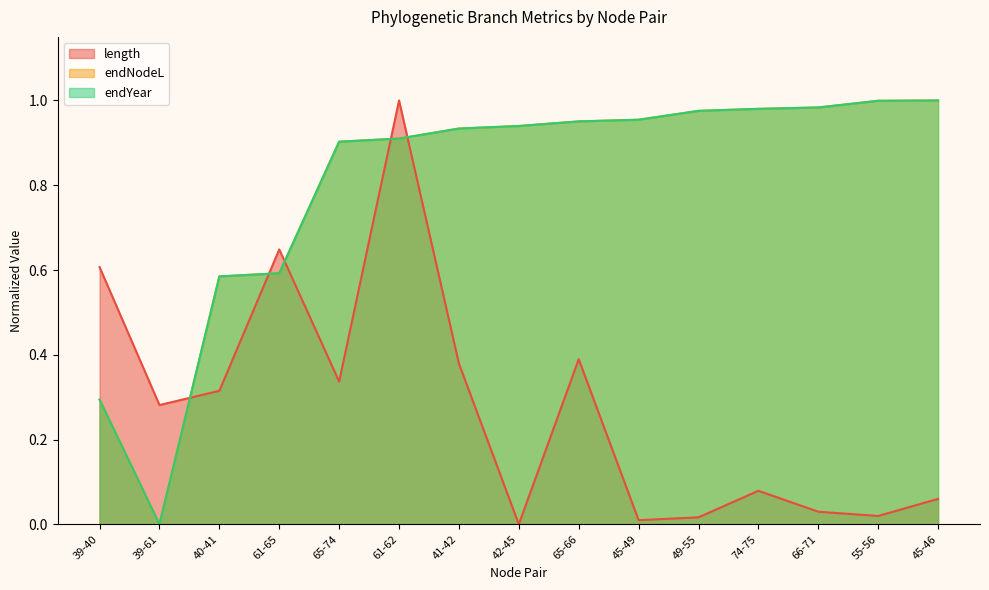

True or false: endYear has a value of 0.3 at 65-74.

False